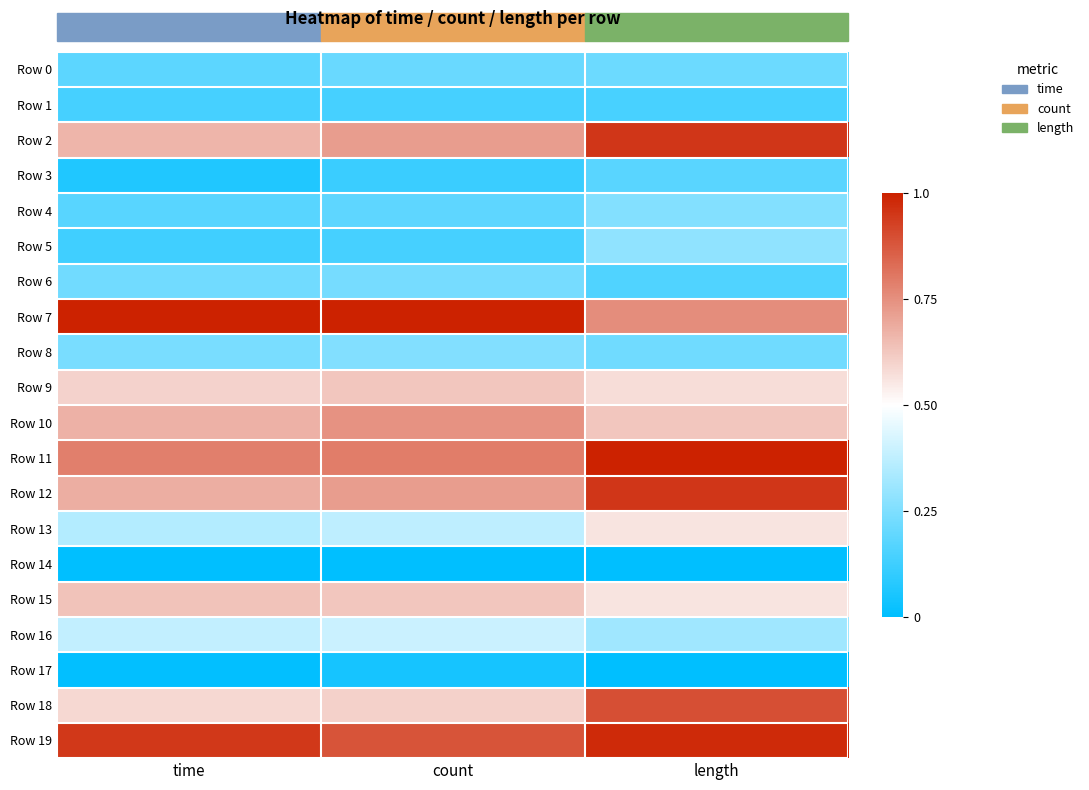

Reading left to right, list all the values displayed in this chart.

Row 0: time=0.2	count=0.2	length=0.2
Row 1: time=0.1	count=0.1	length=0.1
Row 2: time=0.7	count=0.7	length=1.0
Row 3: time=0.1	count=0.1	length=0.2
Row 4: time=0.2	count=0.2	length=0.3
Row 5: time=0.1	count=0.1	length=0.3
Row 6: time=0.2	count=0.2	length=0.2
Row 7: time=1.0	count=1.0	length=0.8
Row 8: time=0.2	count=0.3	length=0.2
Row 9: time=0.6	count=0.6	length=0.6
Row 10: time=0.7	count=0.7	length=0.6
Row 11: time=0.8	count=0.8	length=1.0
Row 12: time=0.7	count=0.7	length=1.0
Row 13: time=0.4	count=0.4	length=0.6
Row 14: time=0.0	count=0.0	length=0.0
Row 15: time=0.6	count=0.6	length=0.6
Row 16: time=0.4	count=0.4	length=0.3
Row 17: time=0.0	count=0.0	length=0.0
Row 18: time=0.6	count=0.6	length=0.9
Row 19: time=0.9	count=0.9	length=1.0